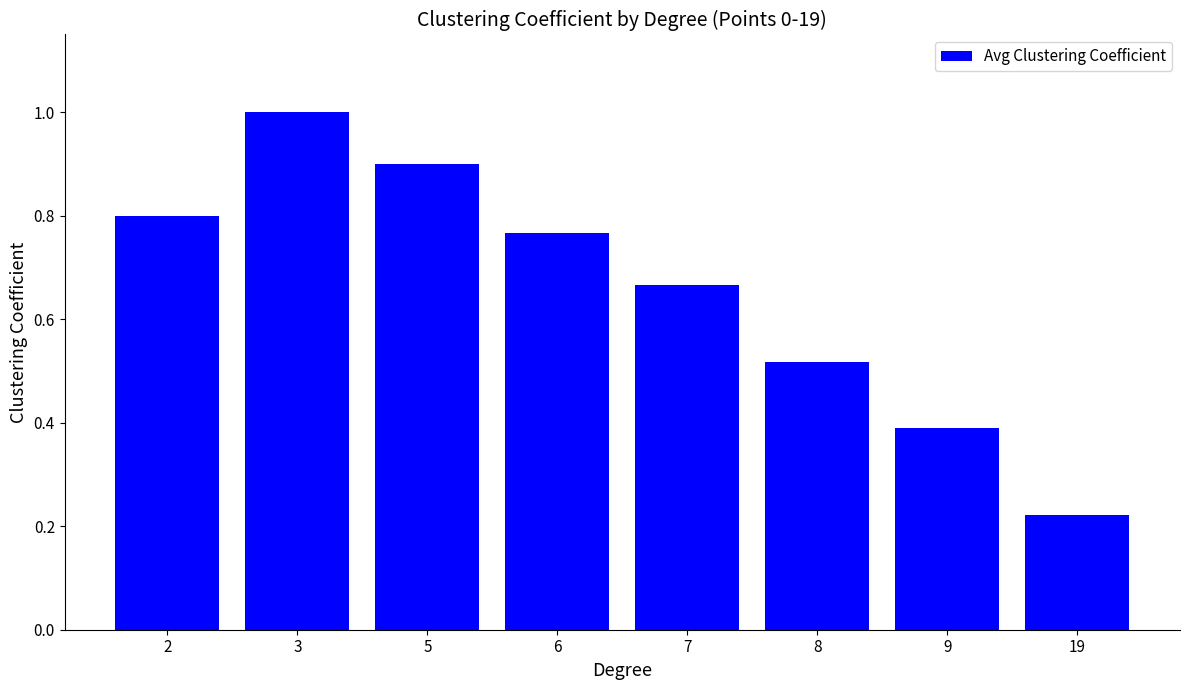

List the labels in order of value, smallest first.

19, 9, 8, 7, 6, 2, 5, 3